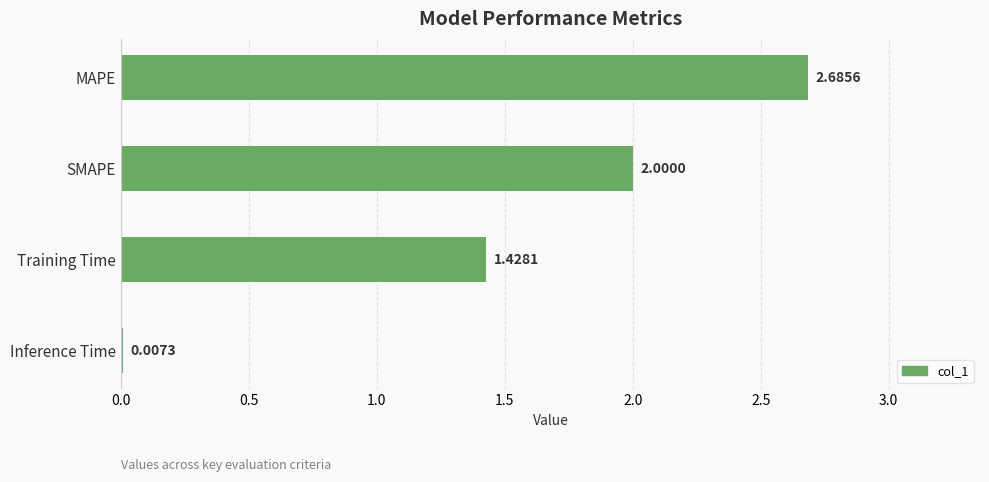

What is the change in value from MAPE to SMAPE?

-0.7